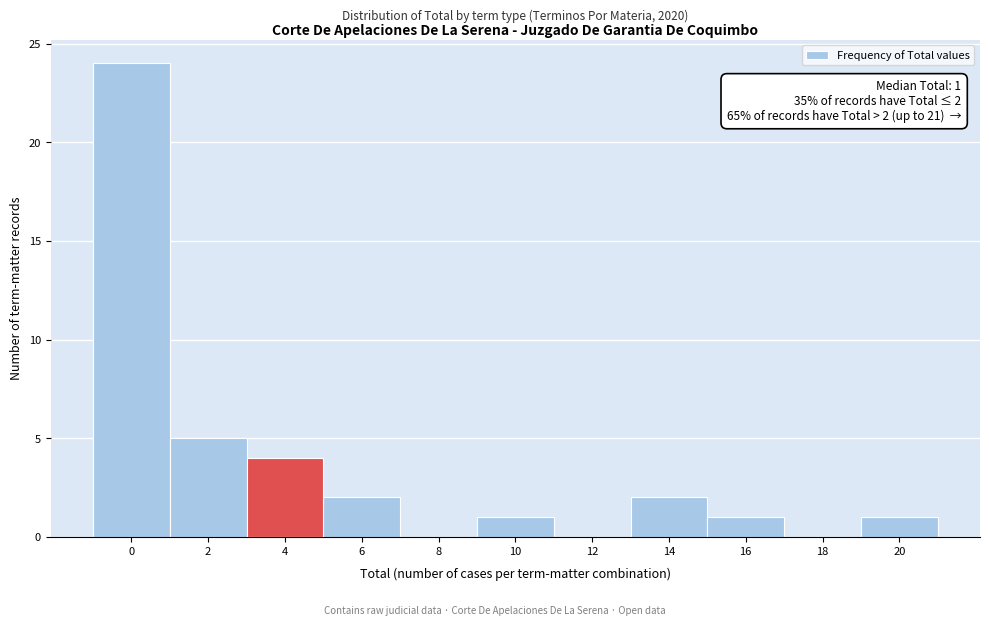

Reading right to left, extract all data points from this chart.

20=1	18=0	16=1	14=2	12=0	10=1	8=0	6=2	4=4	2=5	0=24